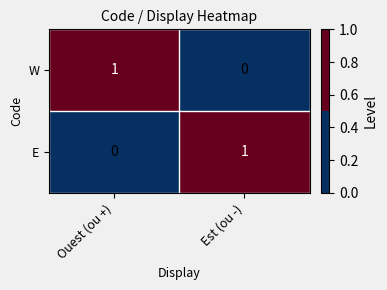

Which category has the lowest value in the E series?

Ouest (ou +)